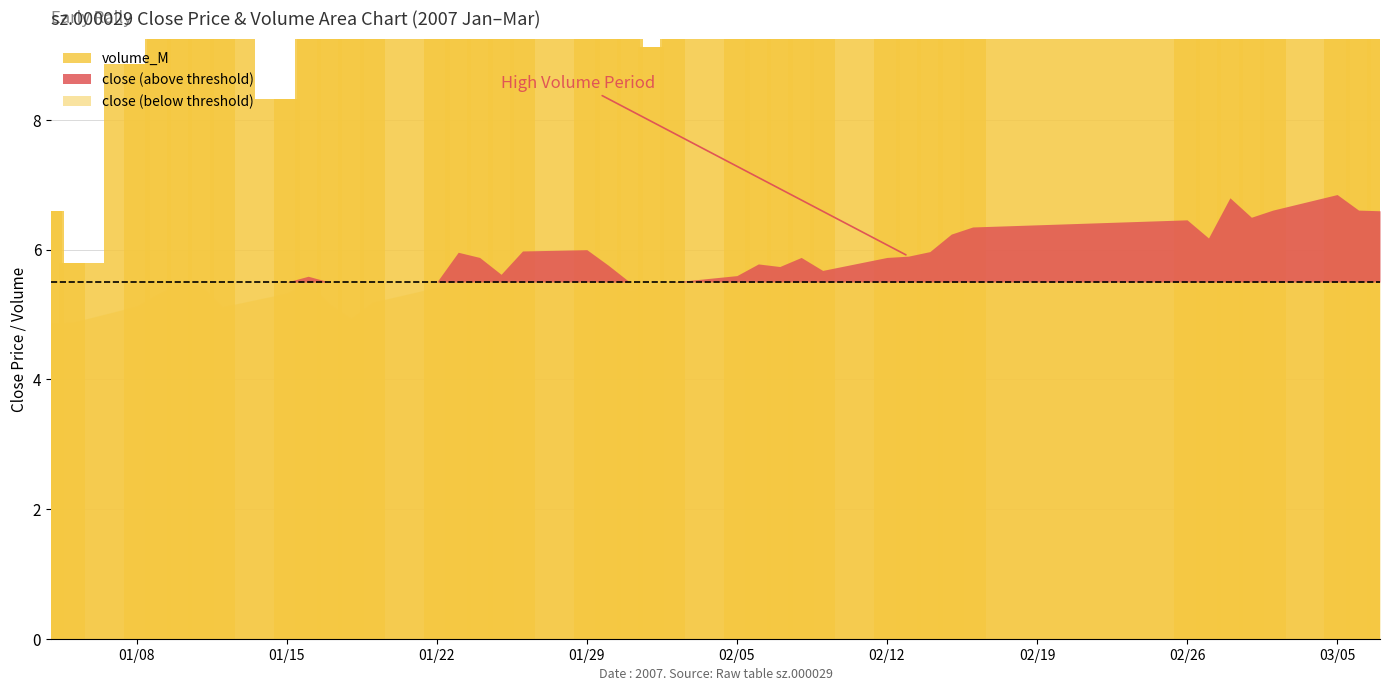

Are the bars grouped side by side (vs. stacked)?

No